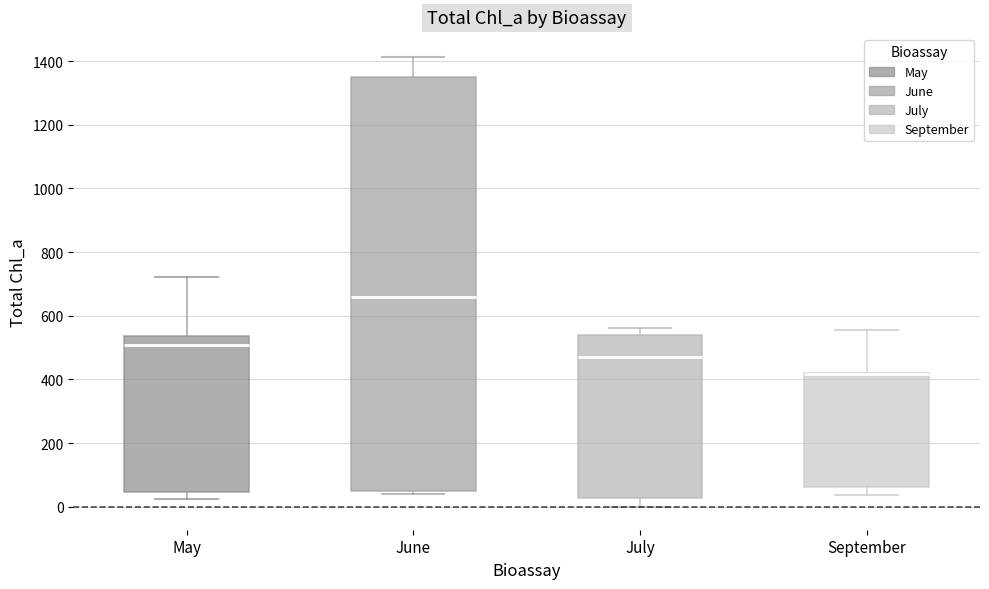

Reading left to right, transcribe this box plot: for each box, give where its median line is, the range the box spans, and where its two whiskers end, as read against the y-axis. The values are not printed on the chart, so give them approximately, as read against the axis.

May: median 500, box 40 to 540, whiskers 20 to 720
June: median 660, box 40 to 1340, whiskers 40 (just below the box's lower edge) to 1420
July: median 480, box 20 to 540, whiskers 0 to 560
September: median 420 (drawn on the box's upper edge), box 60 to 420, whiskers 40 to 560